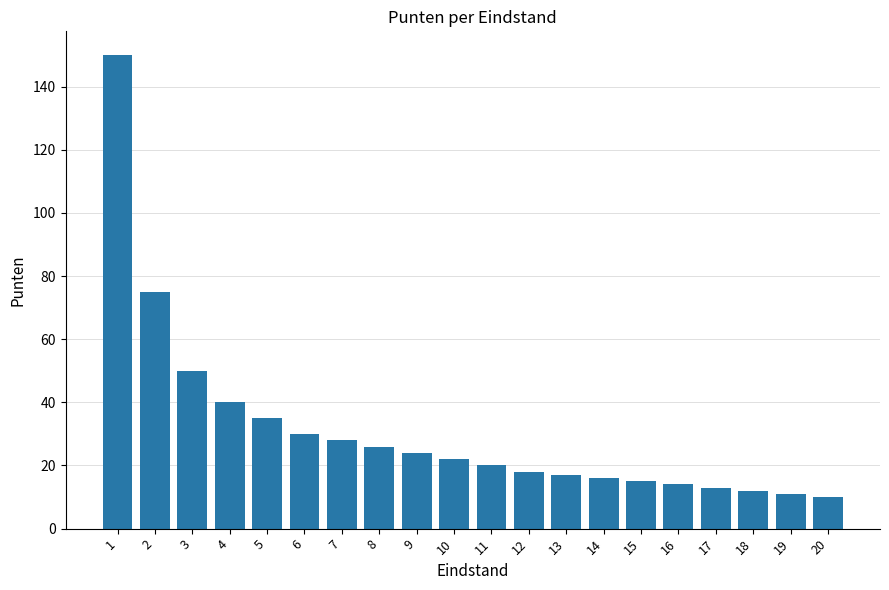

Reading right to left, list all the values displayed in this chart.

20=10	19=11	18=12	17=13	16=14	15=15	14=16	13=17	12=18	11=20	10=22	9=24	8=26	7=28	6=30	5=35	4=40	3=50	2=75	1=150